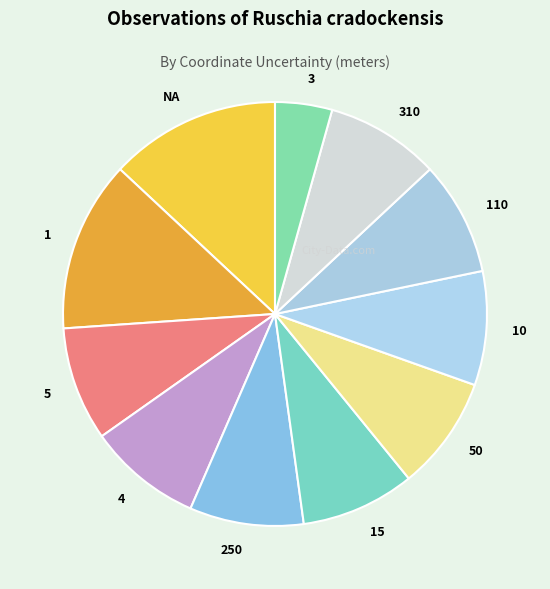

Combined, do 10 and 3 account for over 50%?

No